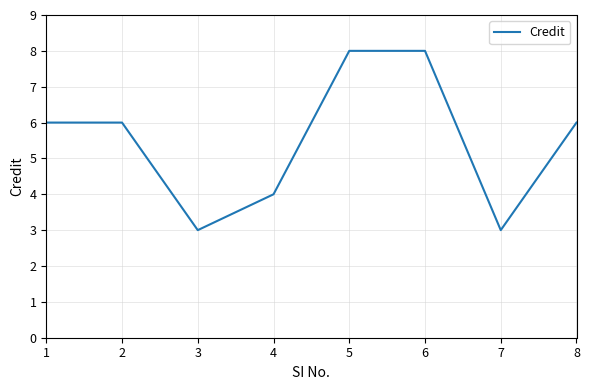

What is the approximate value at 5?

8